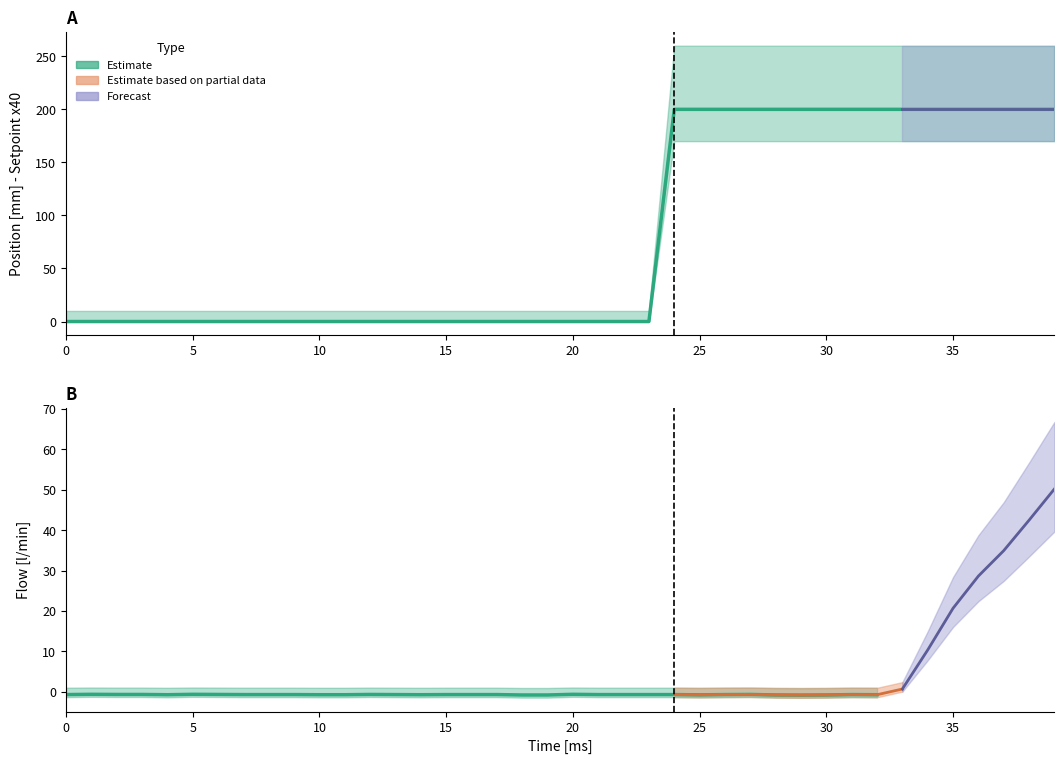

What is the label of the 27th point from the left?

26